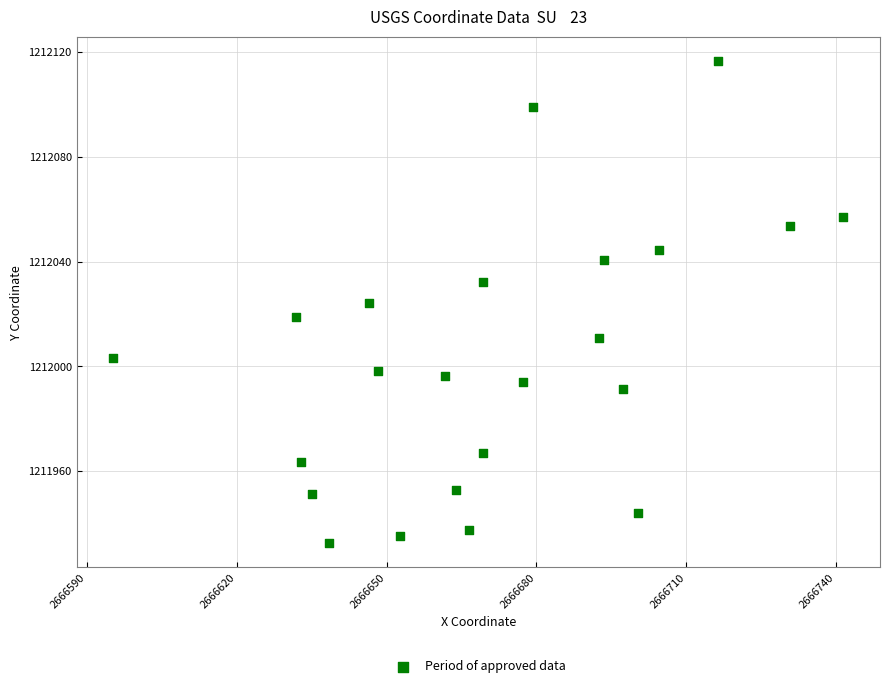

What is the range of Y values (max minus min)?

184.3